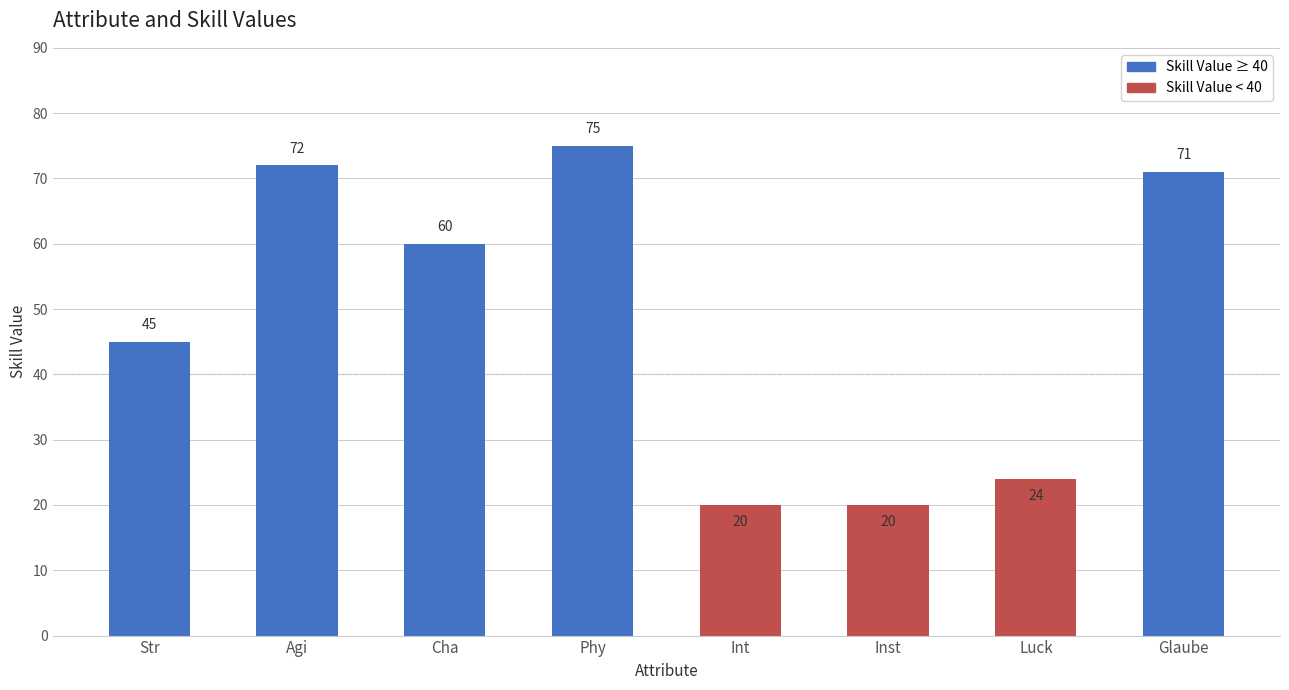

The chart shows a value of 31 at Inst. True or false?

False